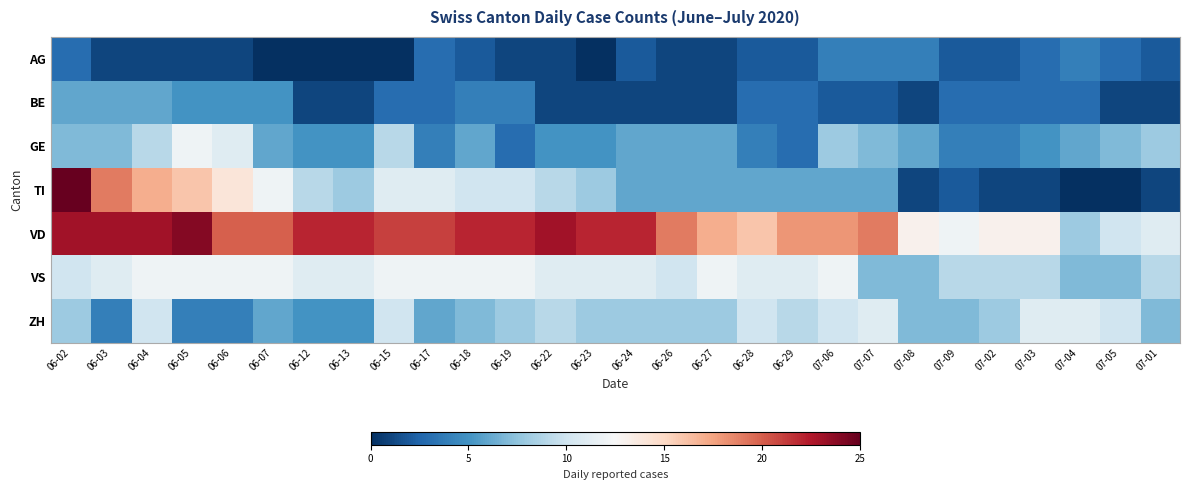

Between 06-22 and 06-12, which is larger?

06-22